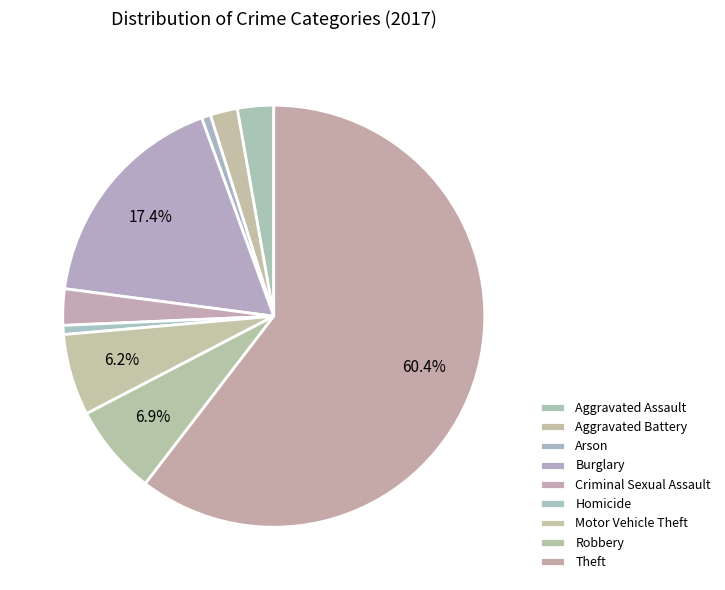

To the nearest percent, what portion does Aggravated Assault represent?

3%